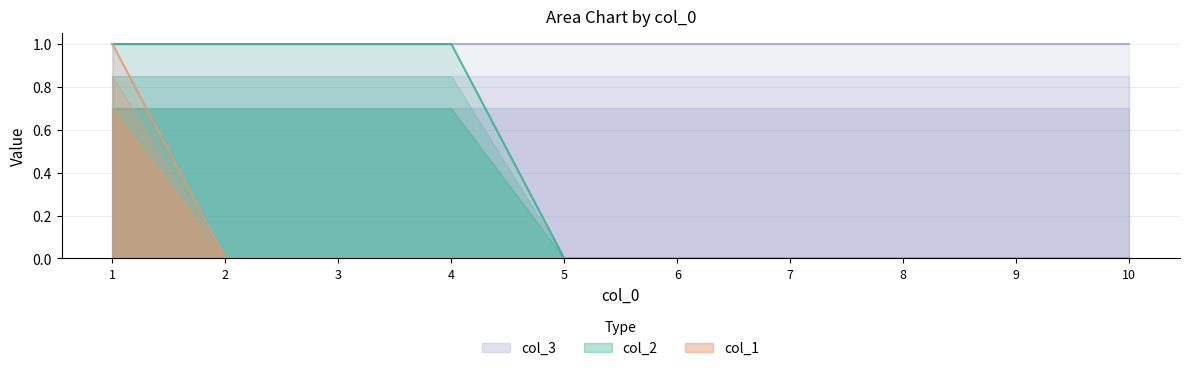

Which category has the lowest value across all series?

2